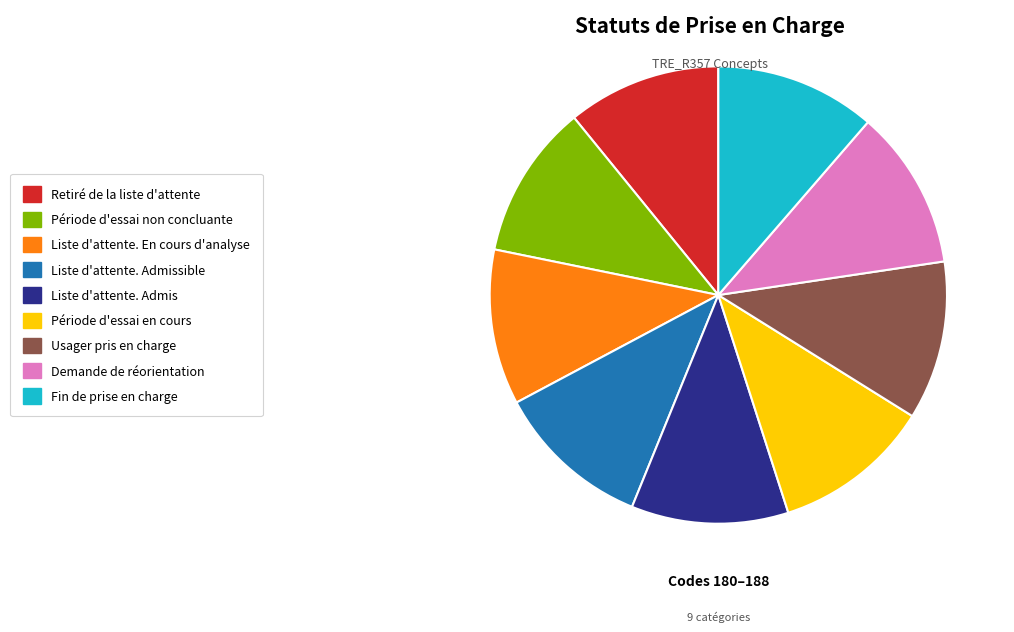

Is it true that Retiré de la liste d'attente is 11% of the pie?

True